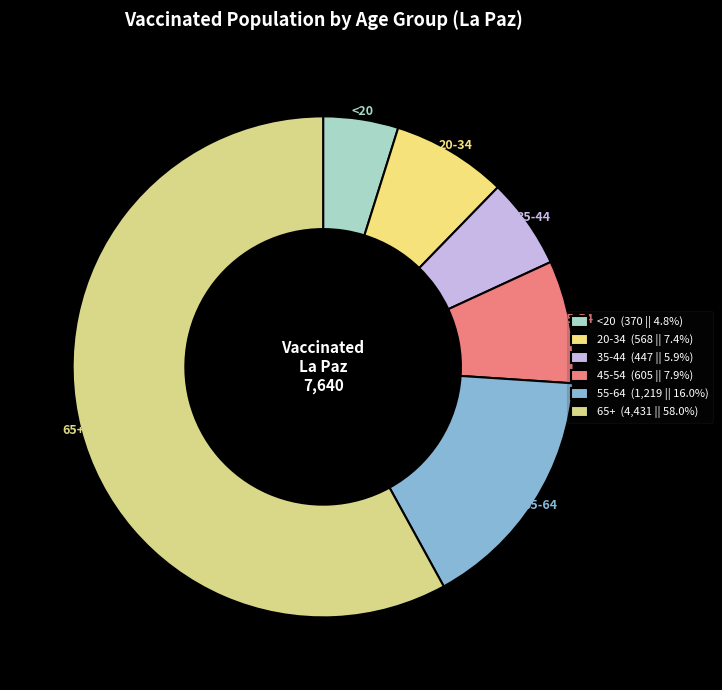

Do <20 and 55-64 together represent more than half of the pie?

No